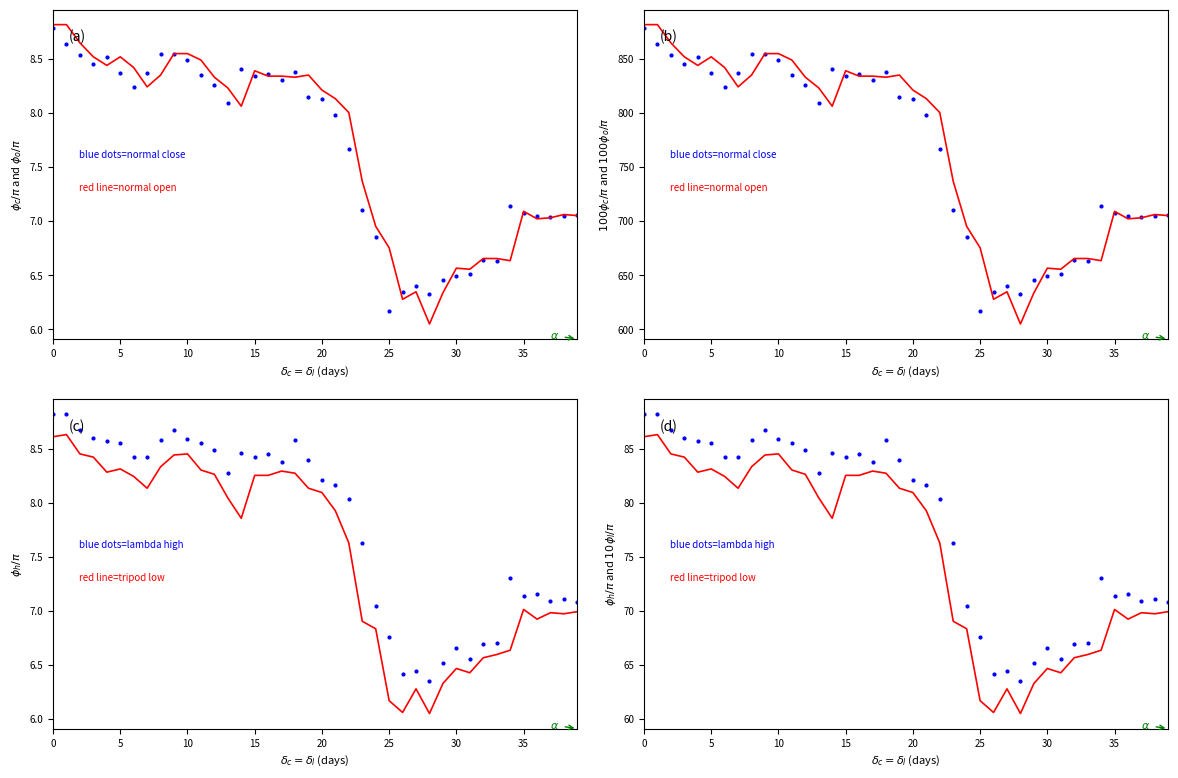

What is the approximate value of lambda high at 30?

66.5